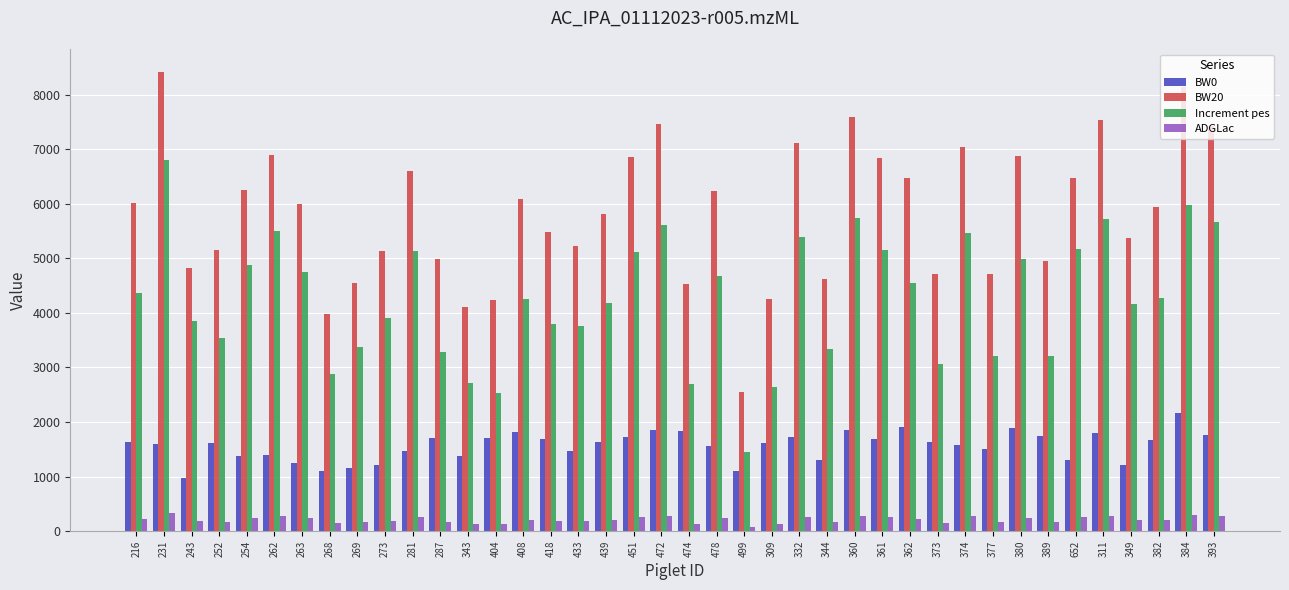

What is the difference between the BW0 values at 216 and 344?

344.0